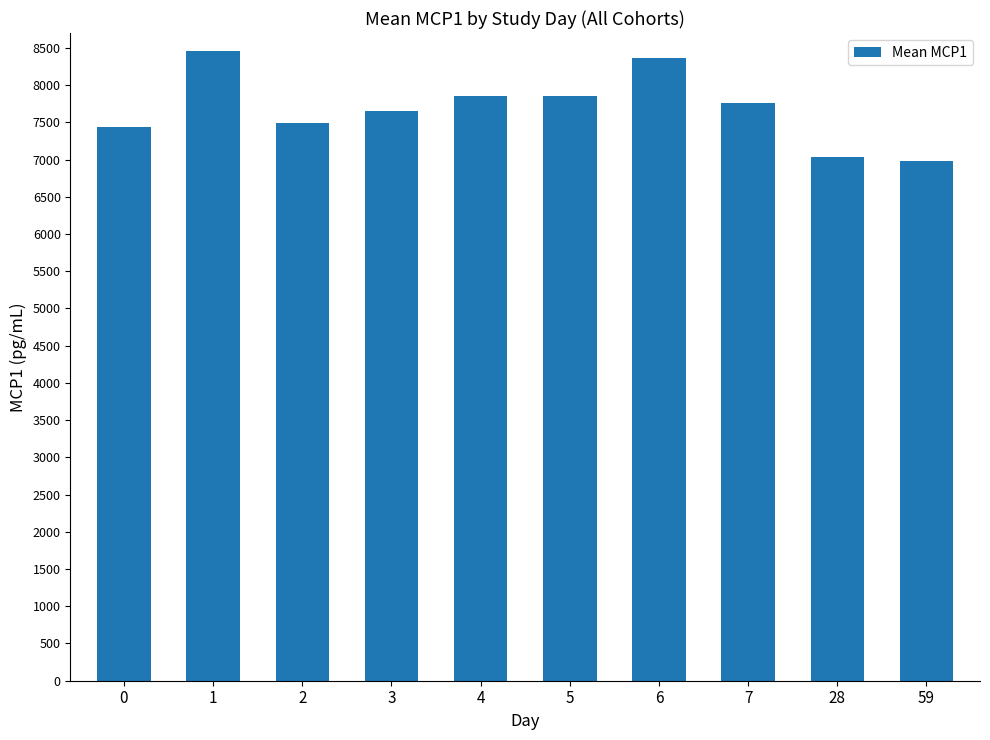

Is it true that the value at 28 is 7029.6?

True